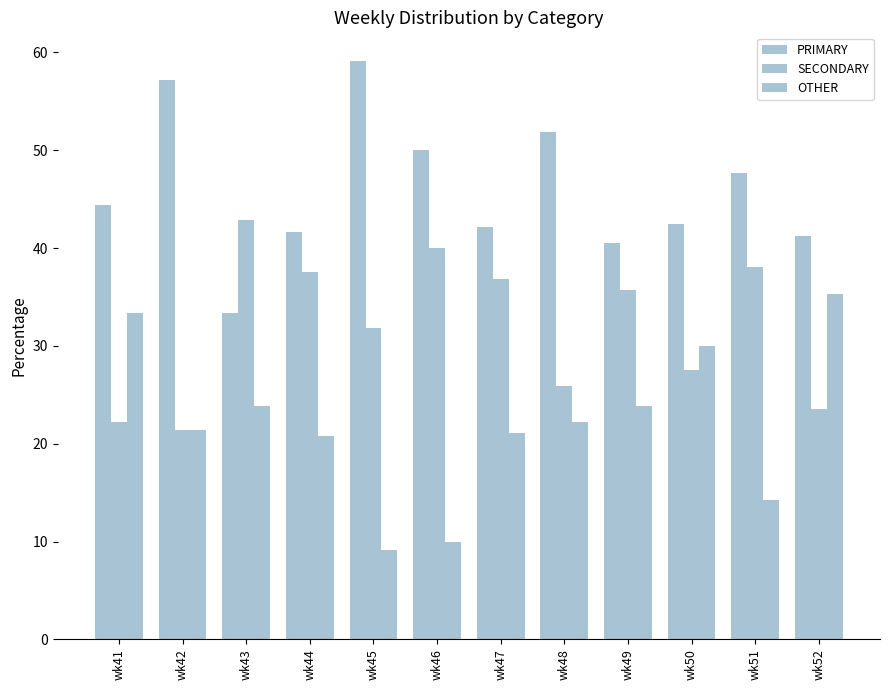

List the series in order of their peak value, highest first.

PRIMARY, SECONDARY, OTHER